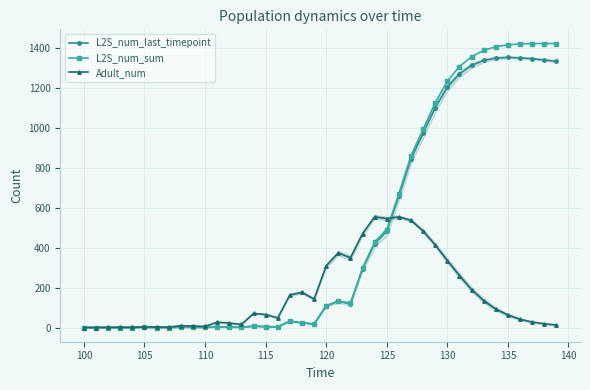

The Adult_num series shows 157.9 at 130. True or false?

False